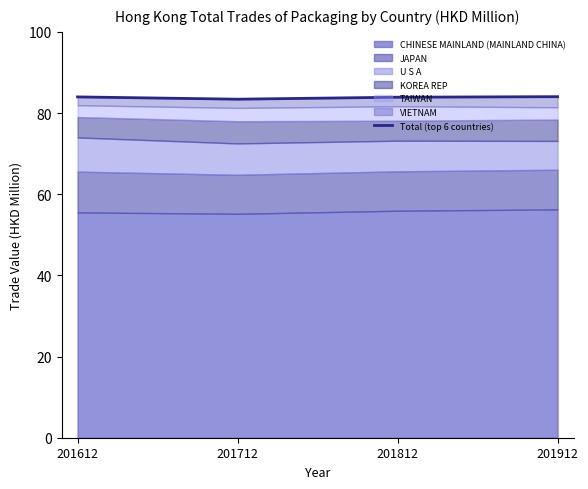

Does the chart have visible grid lines?

No